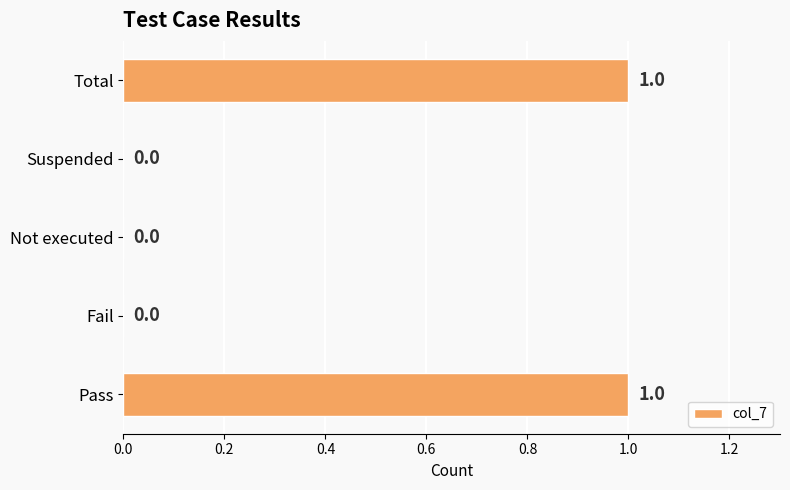

Reading bottom to top, list all the values displayed in this chart.

Pass=1	Fail=0	Not executed=0	Suspended=0	Total=1